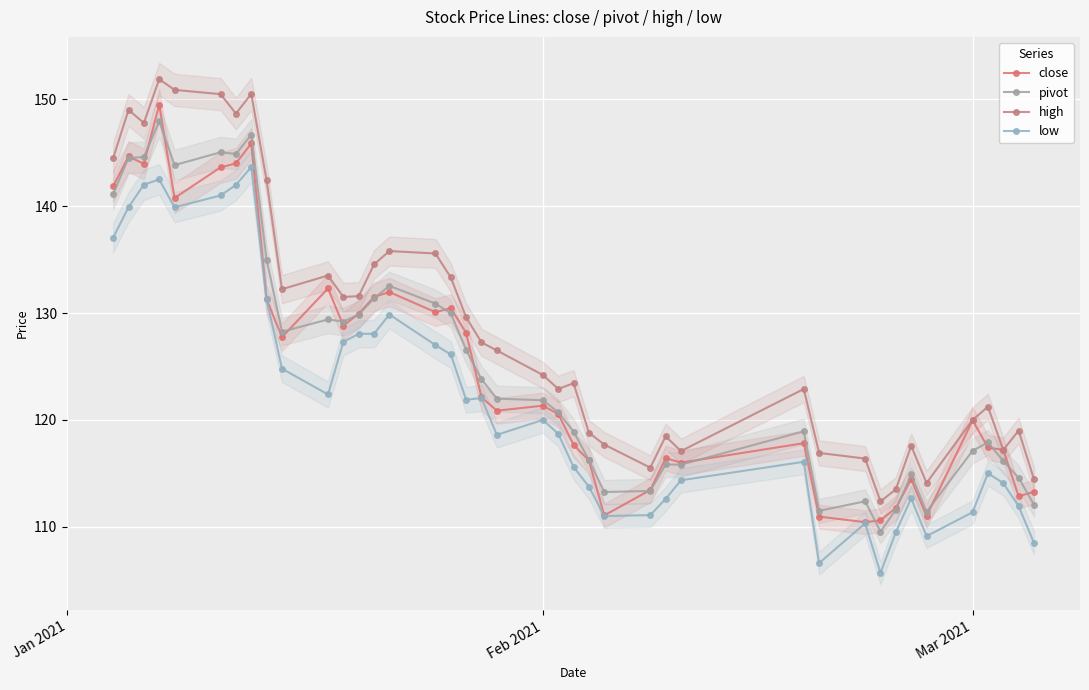

How many data points in low are less than 120?

20